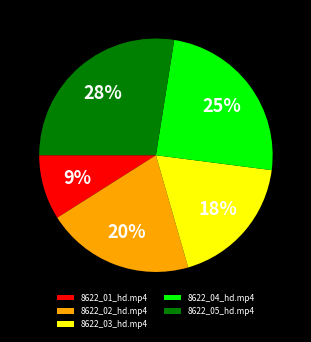

Which category has the biggest portion of the pie?

8622_05_hd.mp4